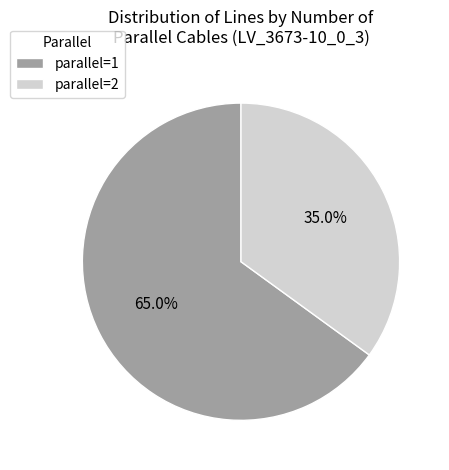

Rank the categories by value from highest to lowest.

parallel=1, parallel=2